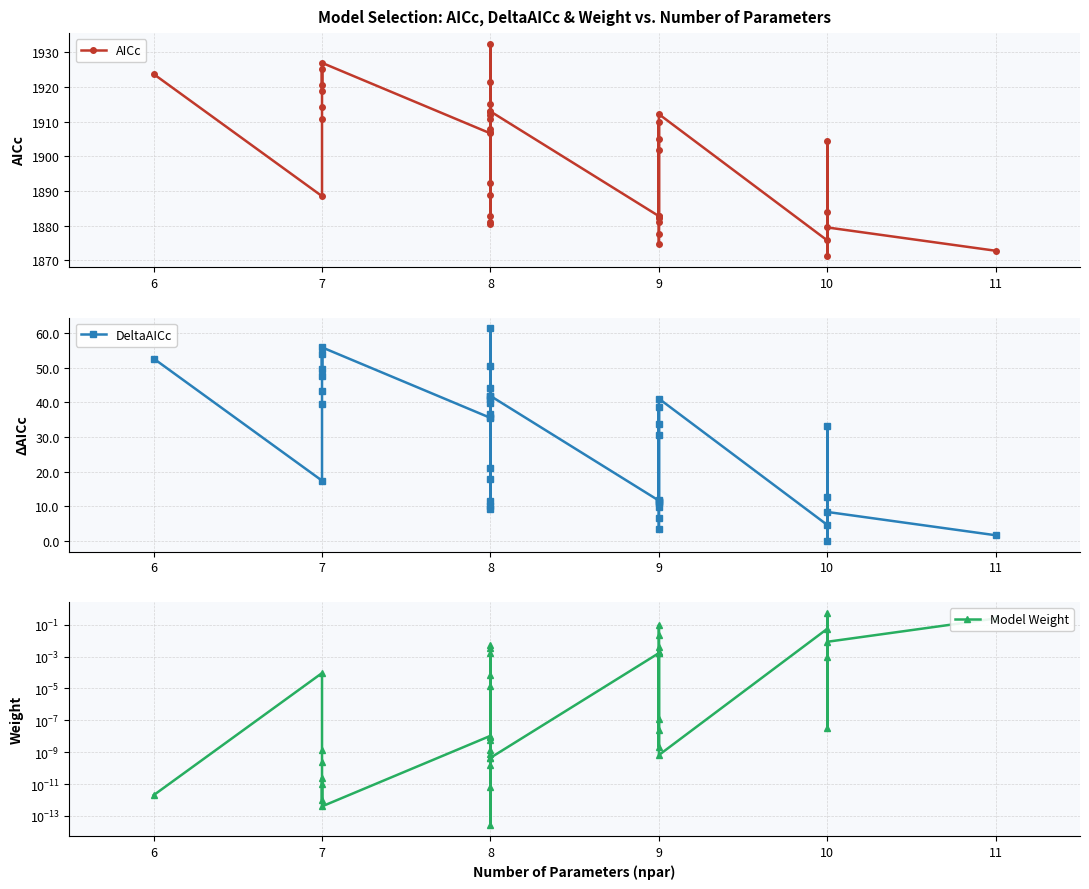

Which series has the largest total across all categories?

AICc